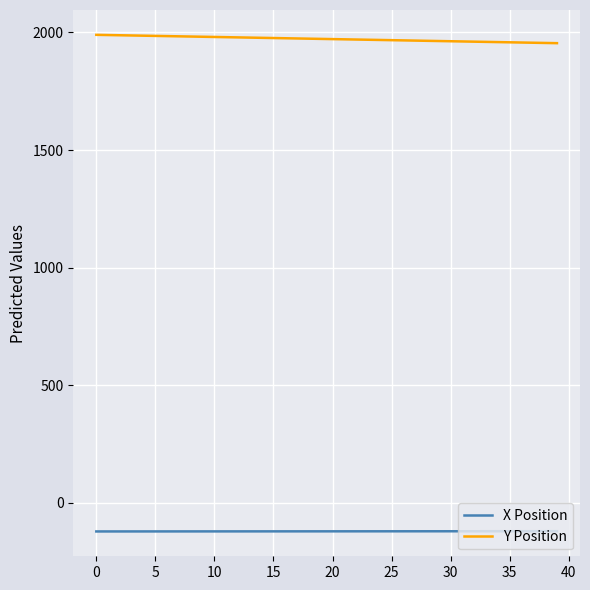

True or false: Y Position and X Position cross at least once.

False